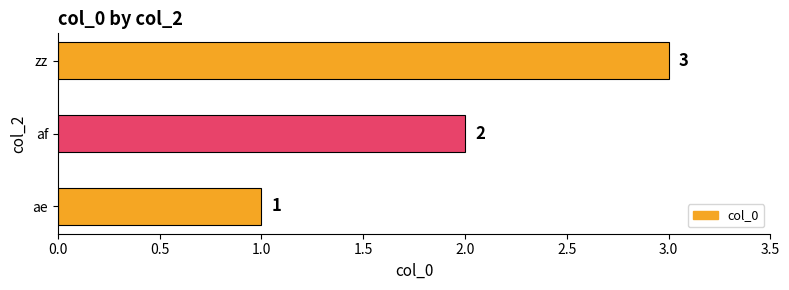

How many values are below 2?

1